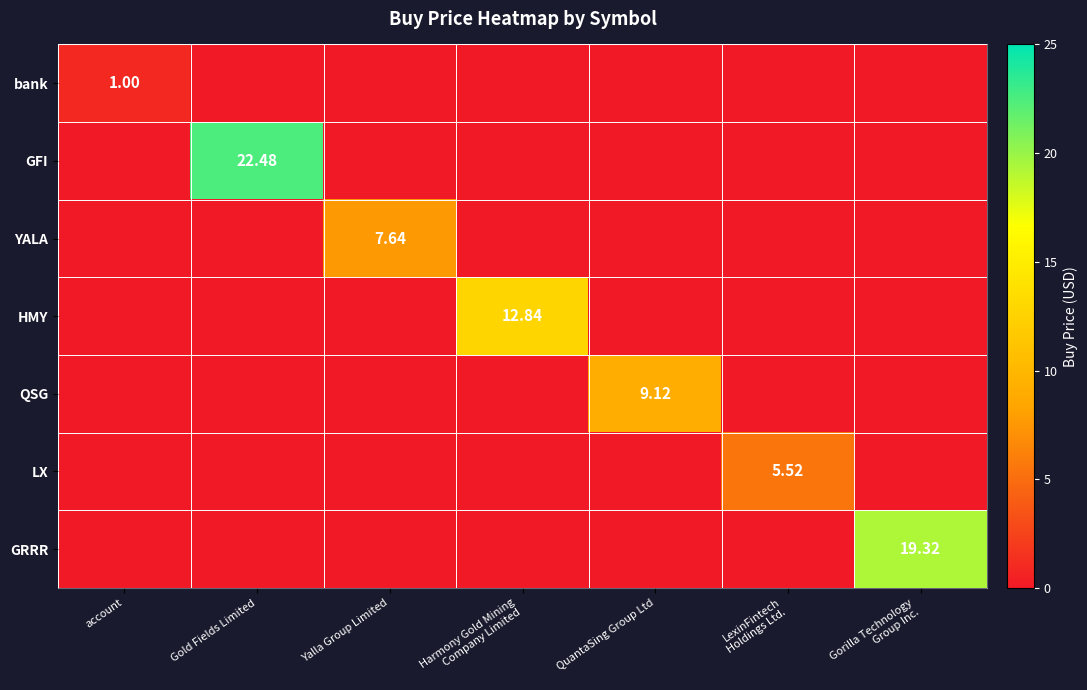

What is the difference between the highest and lowest values at account?

1.0